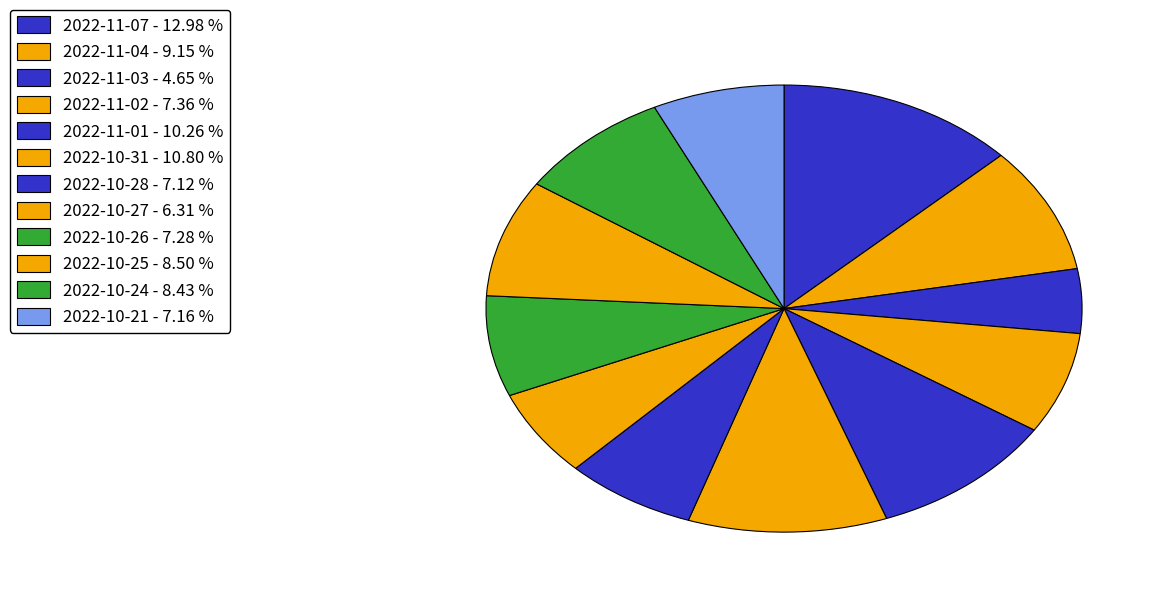

Count the number of slices in the pie.

12